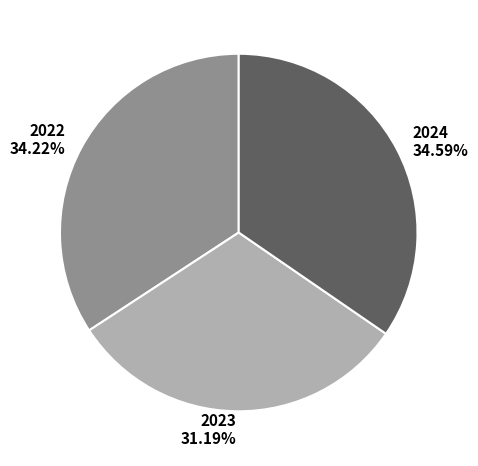

To the nearest percent, what is the combined percentage of 2022 and 2023?

65%